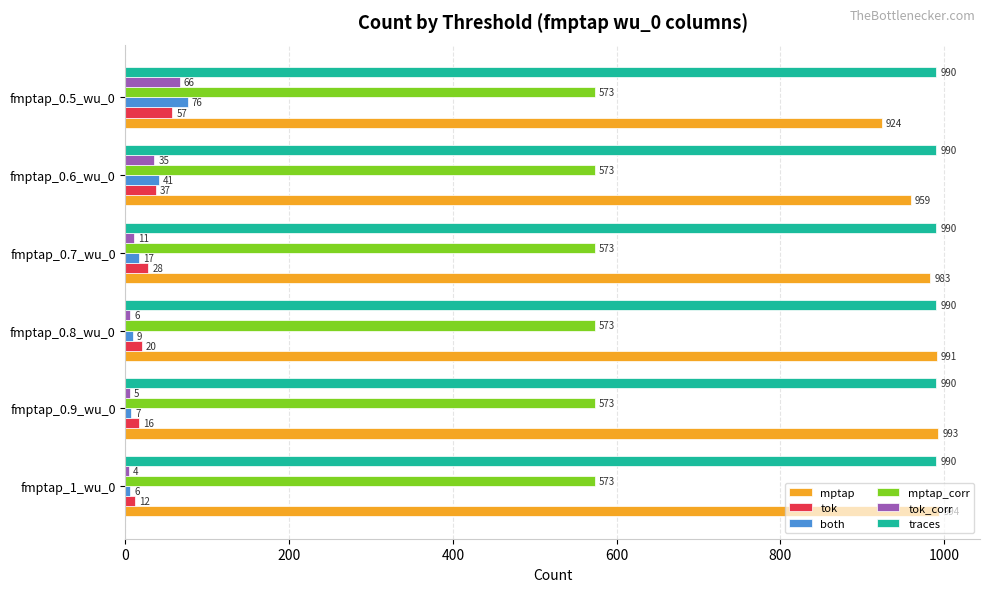

What are all the series names shown in the legend?

mptap, tok, both, mptap_corr, tok_corr, traces